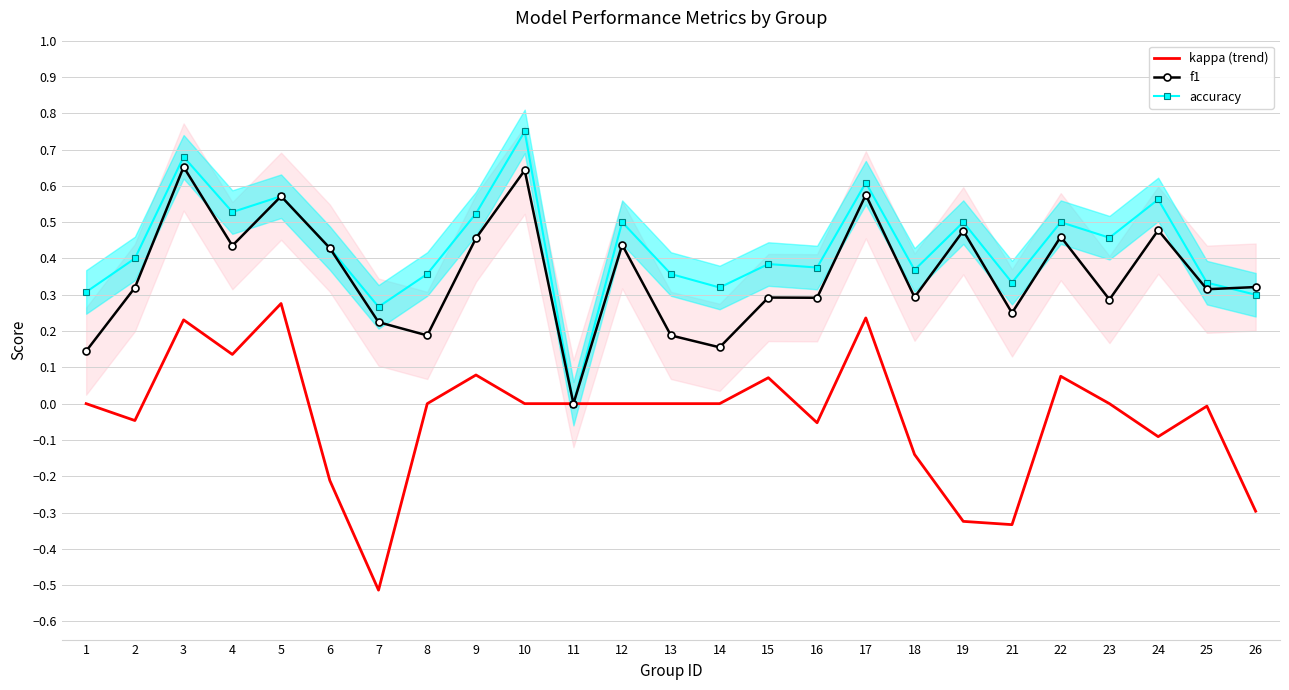

The kappa (trend) series shows -0.3 at 6. True or false?

False